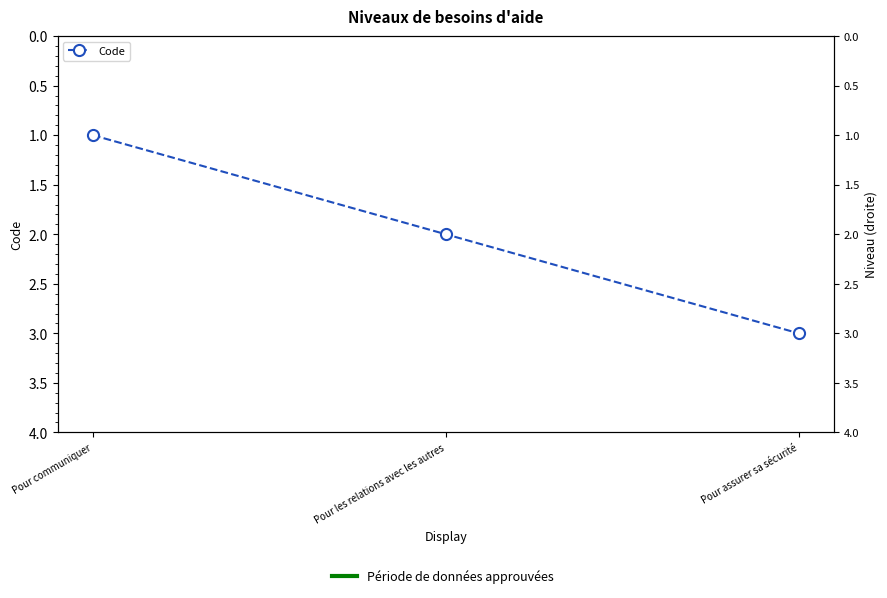

What is the label of the 1st point from the left?

Pour communiquer